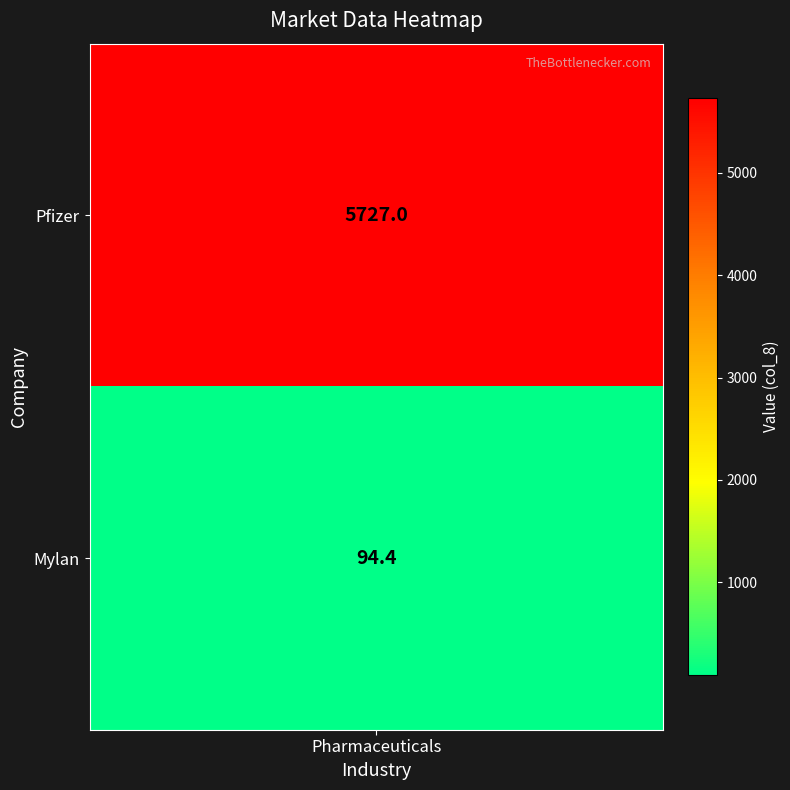

Rank the categories by value from lowest to highest.

1, 0